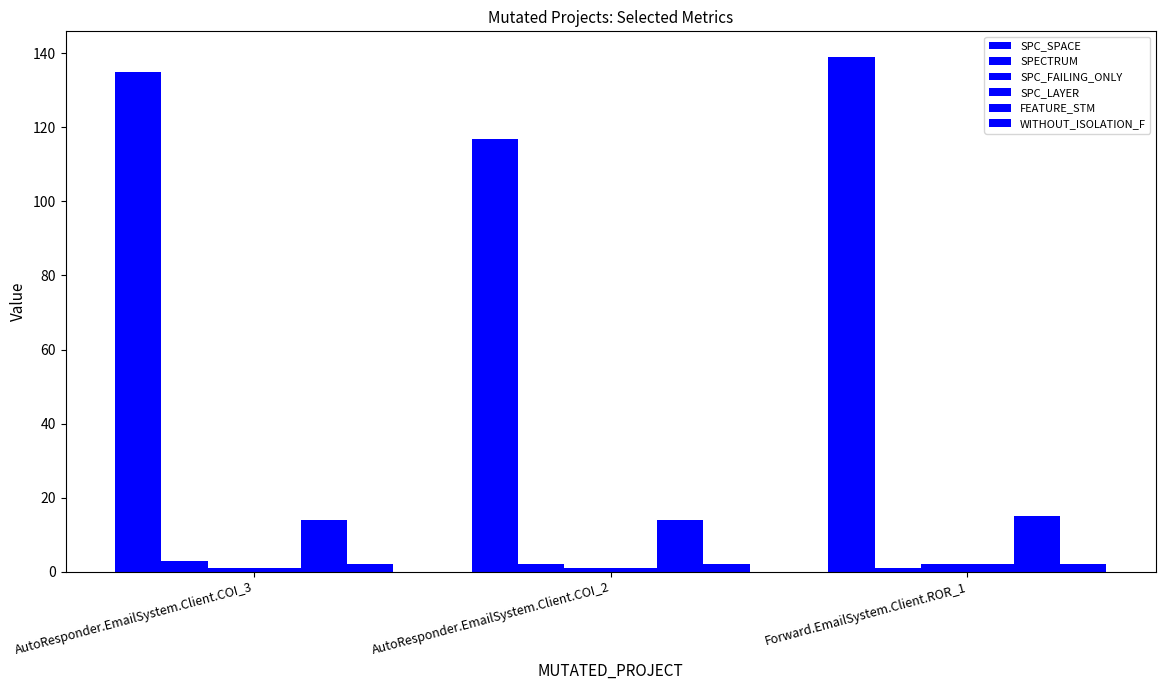

What is the spread (max minus min) of values at Forward.EmailSystem.Client.ROR_1?

138